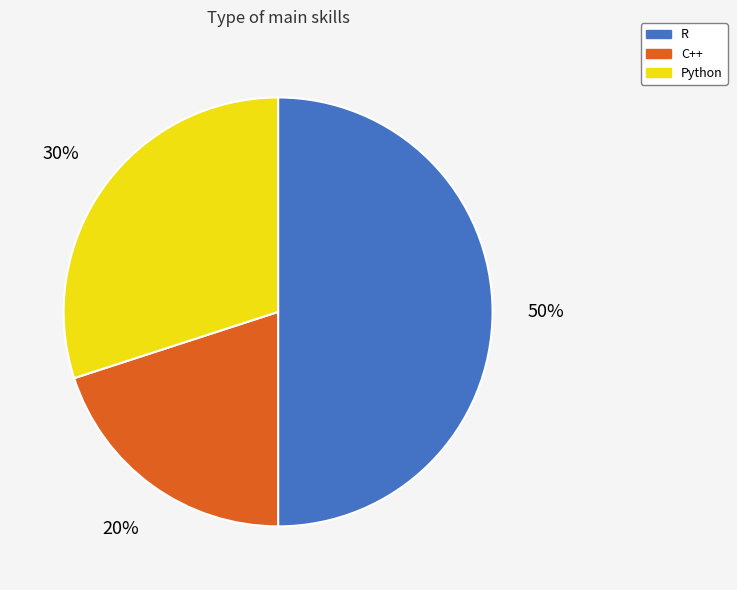

Is C++ the majority of the pie?

No